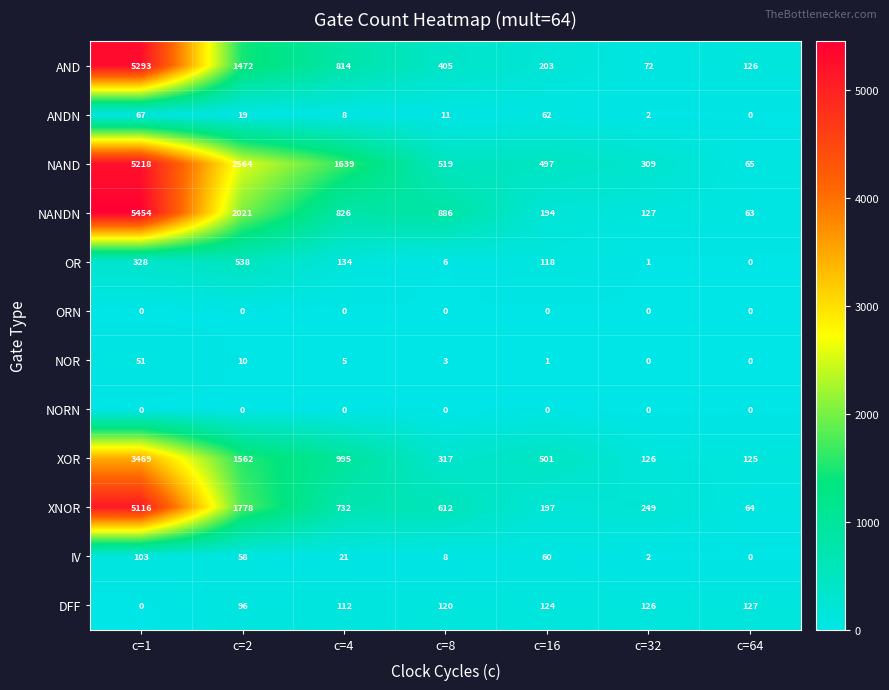

At how many categories does at least one series exceed 3712?

1